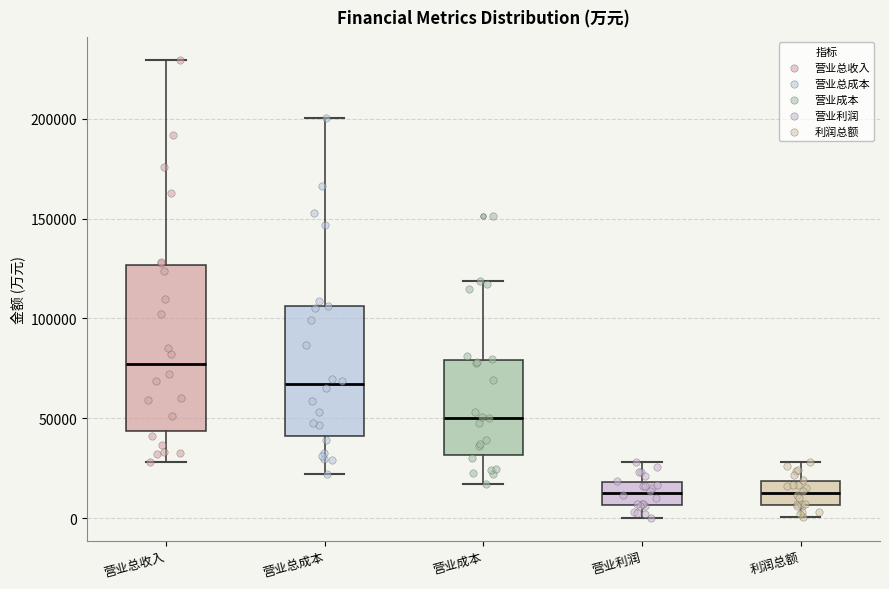

Reading left to right, read every box against the y-axis: the position of its median line, the range the box covers, and the ends of its whiskers. The values are not printed on the chart, so give them approximately, as read against the axis.

营业总收入: median 75000, box 45000 to 125000, whiskers 30000 to 230000
营业总成本: median 65000, box 40000 to 105000, whiskers 20000 to 200000
营业成本: median 50000, box 30000 to 80000, whiskers 15000 to 120000
营业利润: median 10000, box 5000 to 20000, whiskers 0 to 30000
利润总额: median 15000, box 5000 to 20000, whiskers 0 to 30000